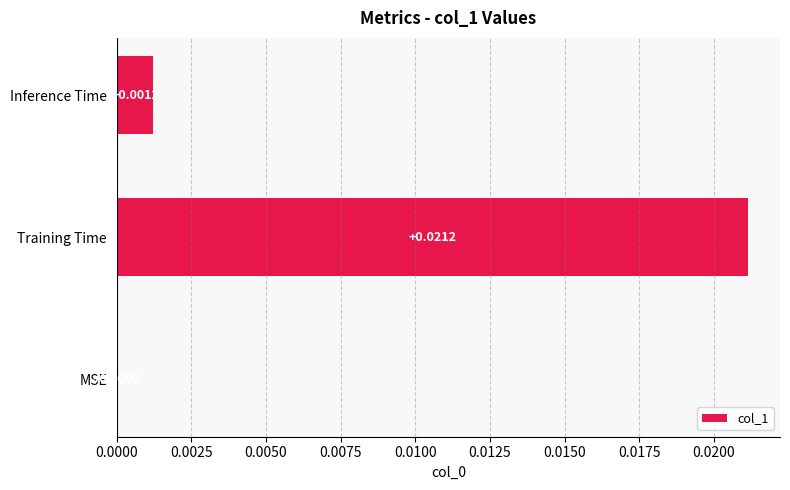

Which label corresponds to the largest value in the chart?

Training Time